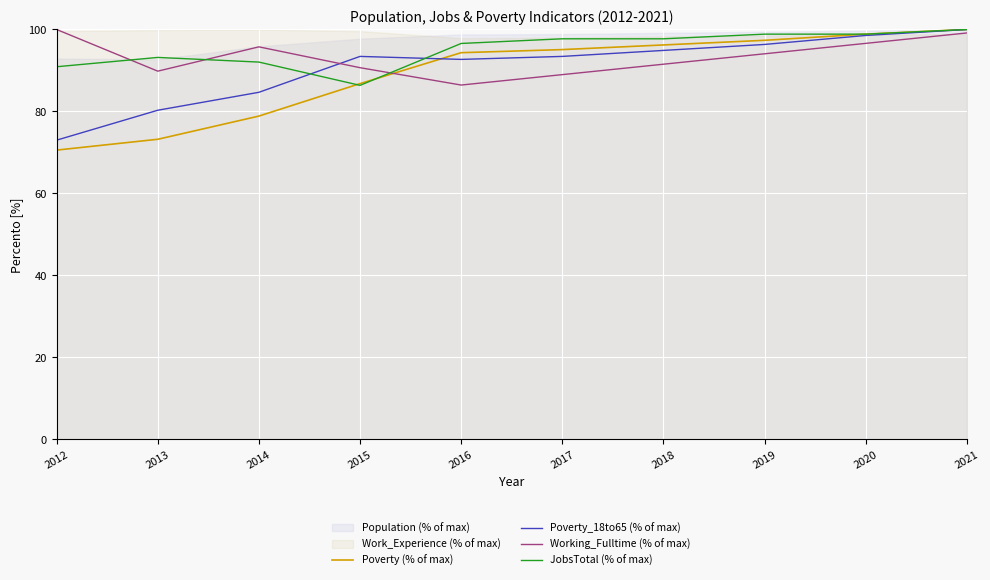

True or false: JobsTotal (% of max) and Working_Fulltime (% of max) intersect in this chart.

True